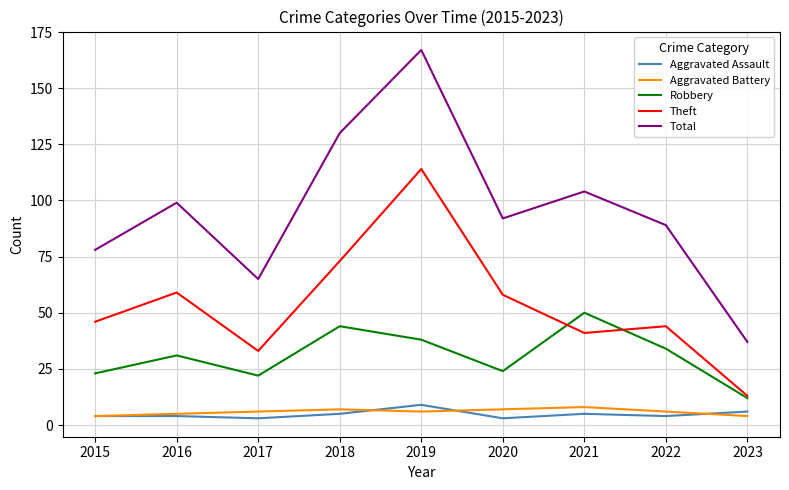

Is the value of Robbery at 2019 greater than the value of Total at 2015?

No